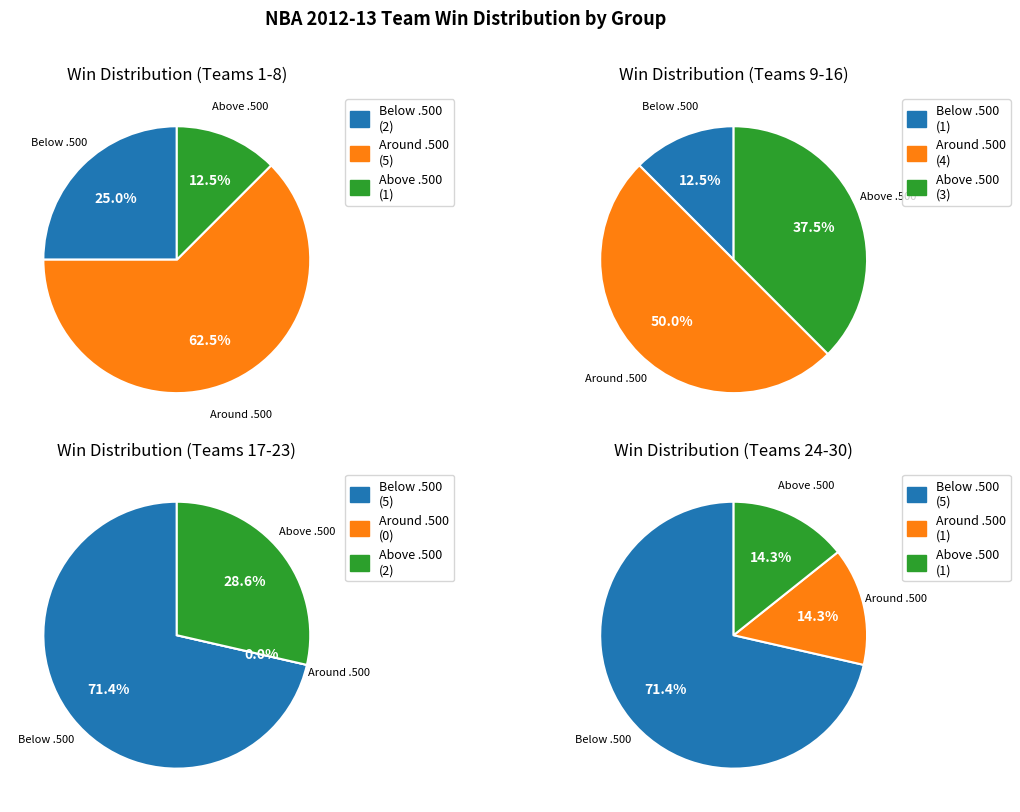

Does 0 represent more than half of the total?

No